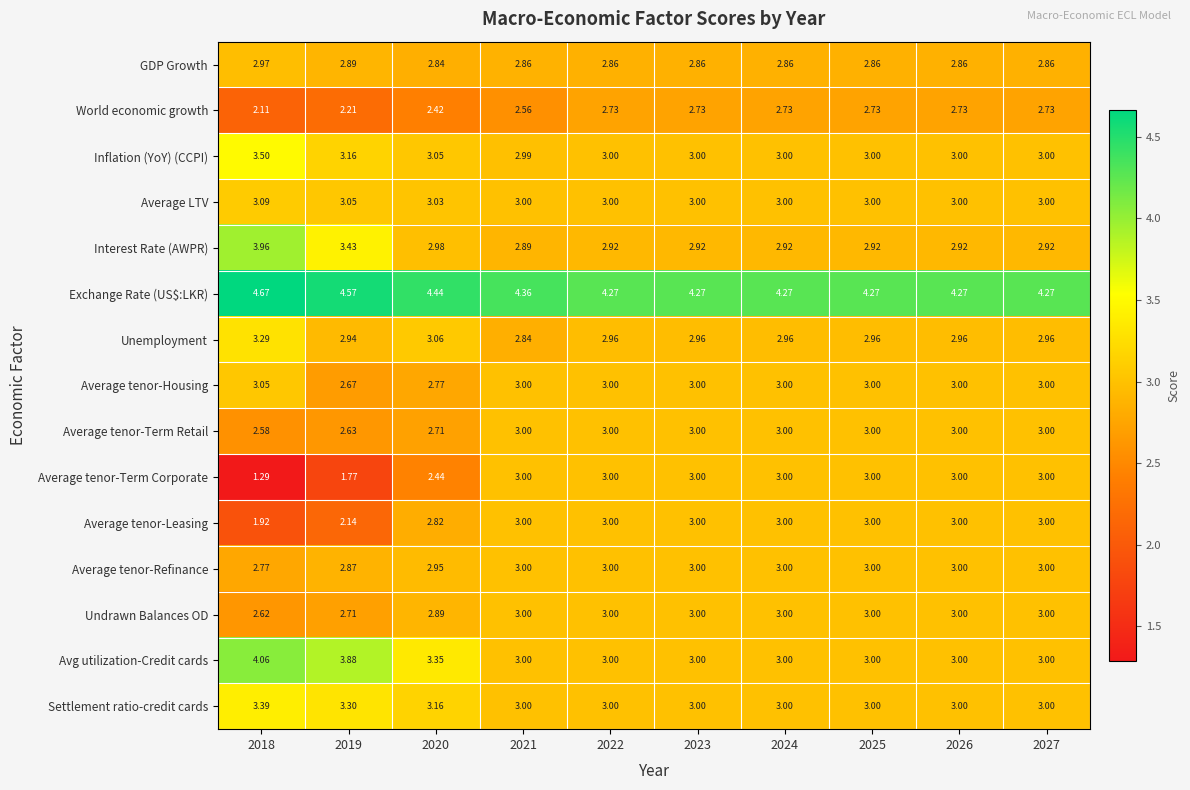

At 2018, list the series in order from smallest to largest.

Average tenor-Term Corporate, Average tenor-Leasing, World economic growth, Average tenor-Term Retail, Undrawn Balances OD, Average tenor-Refinance, GDP Growth, Average tenor-Housing, Average LTV, Unemployment, Settlement ratio-credit cards, Inflation (YoY) (CCPI), Interest Rate (AWPR), Avg utilization-Credit cards, Exchange Rate (US$:LKR)